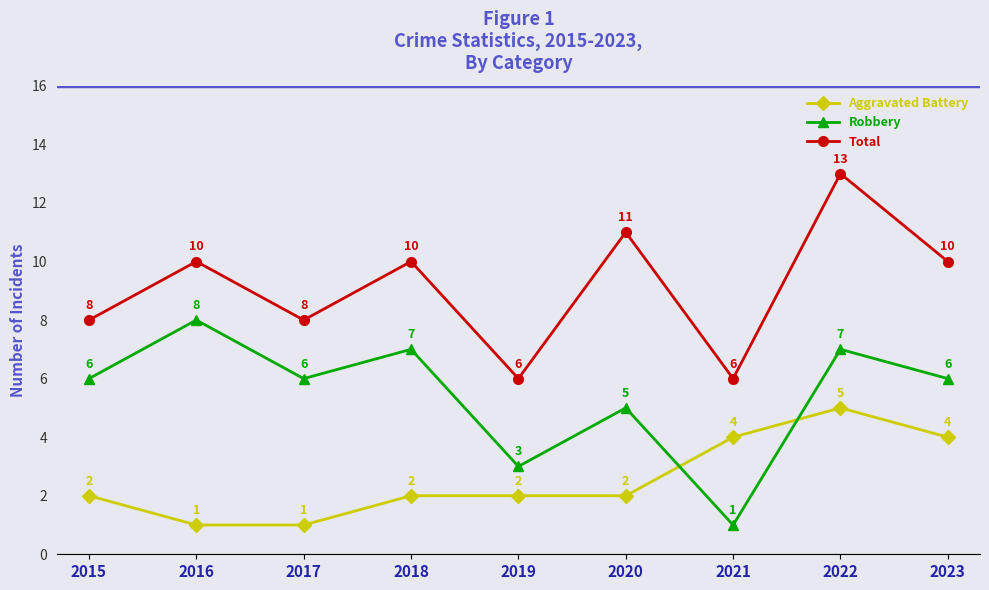

Read the Robbery value at 2015.

6